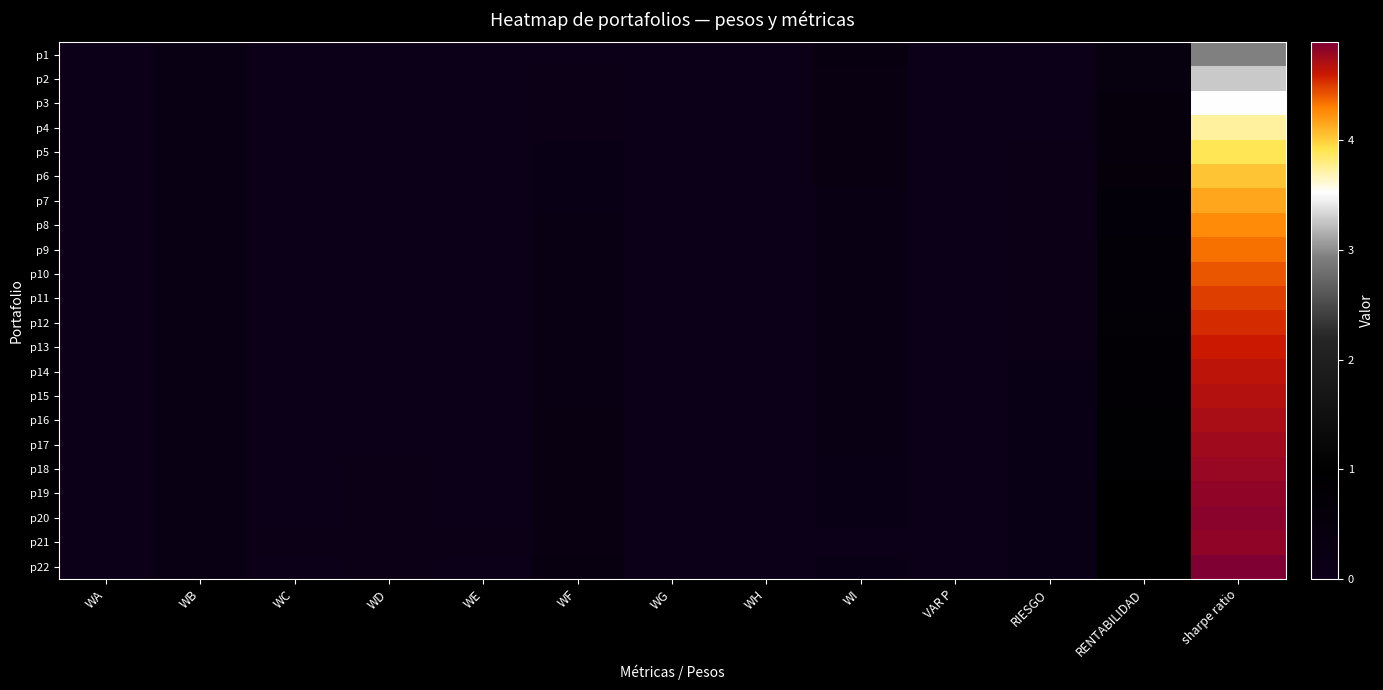

Which category has the highest value across all series?

sharpe ratio